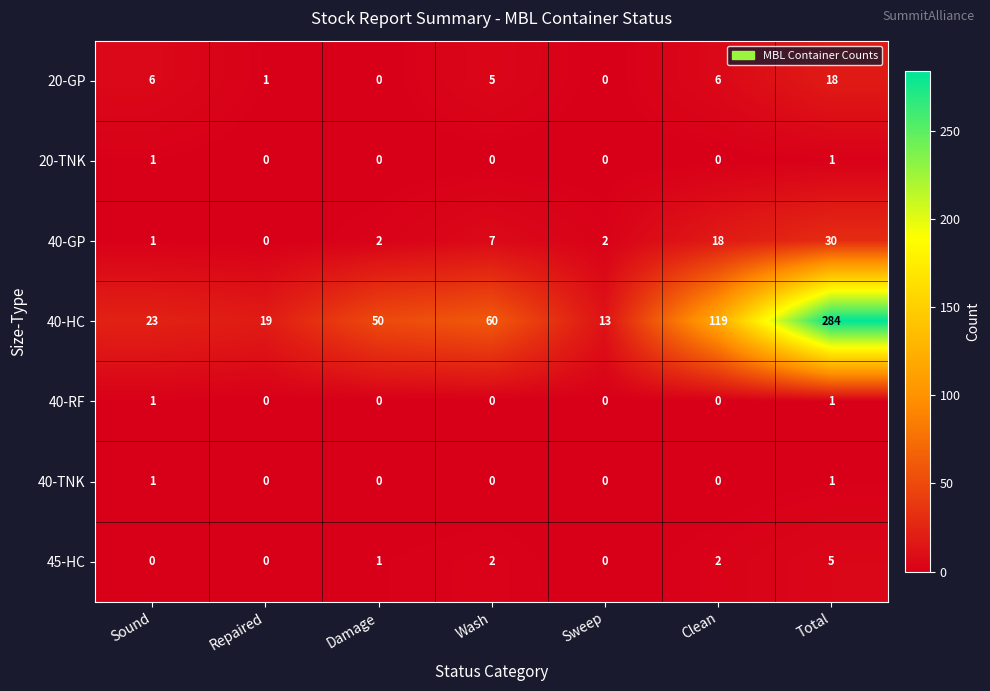

The 20-GP series shows 8 at Clean. True or false?

False